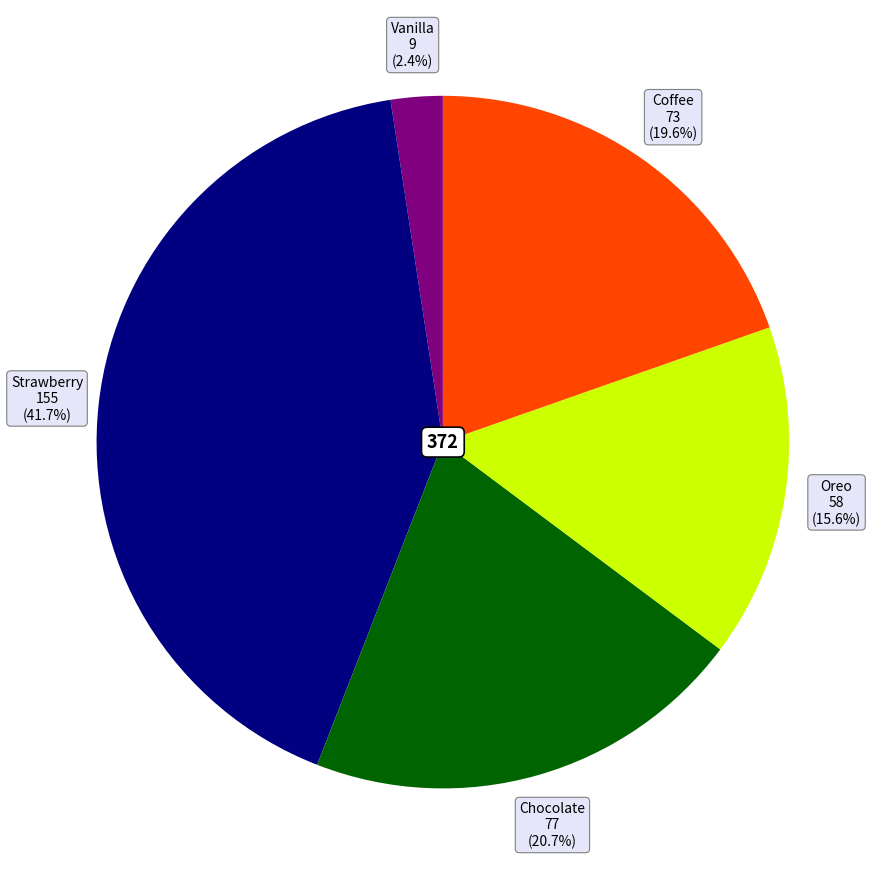

Does any single category account for the majority?

No